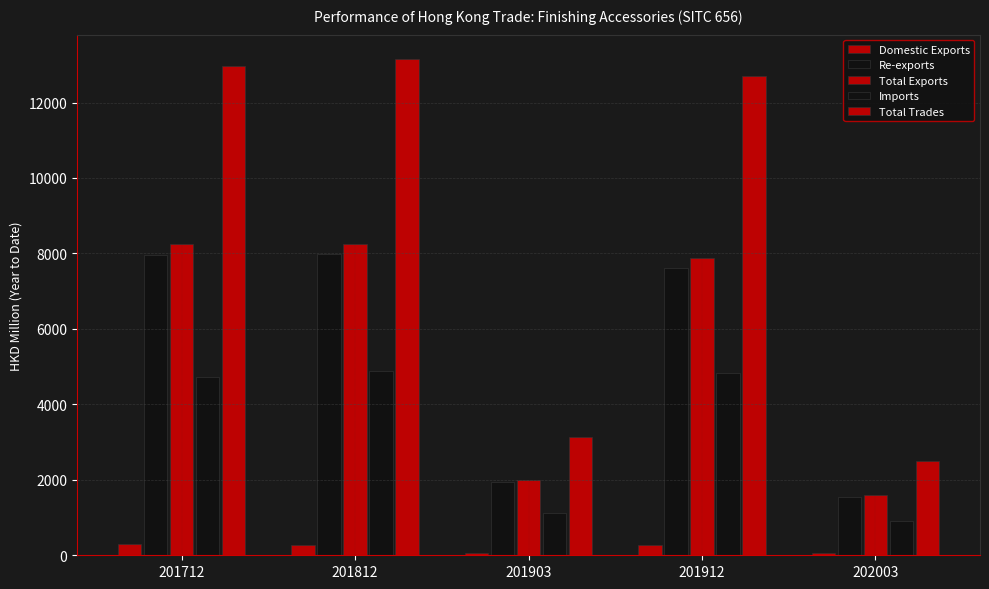

List the series in order of their peak value, highest first.

Total Trades, Total Exports, Re-exports, Imports, Domestic Exports